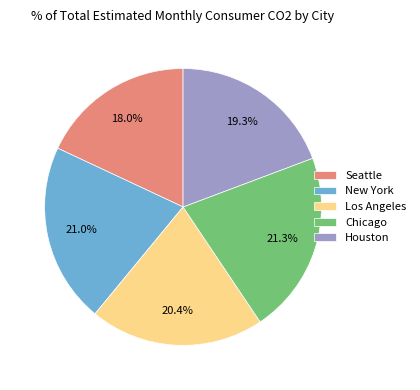

Does Los Angeles represent more than half of the total?

No